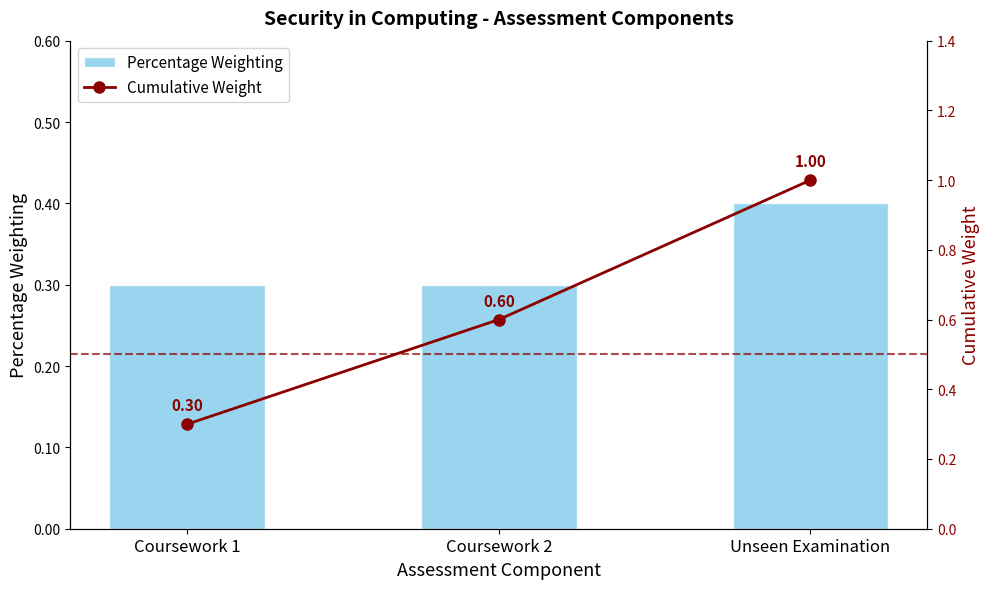

What is the average value of the Cumulative Weight series?

0.6